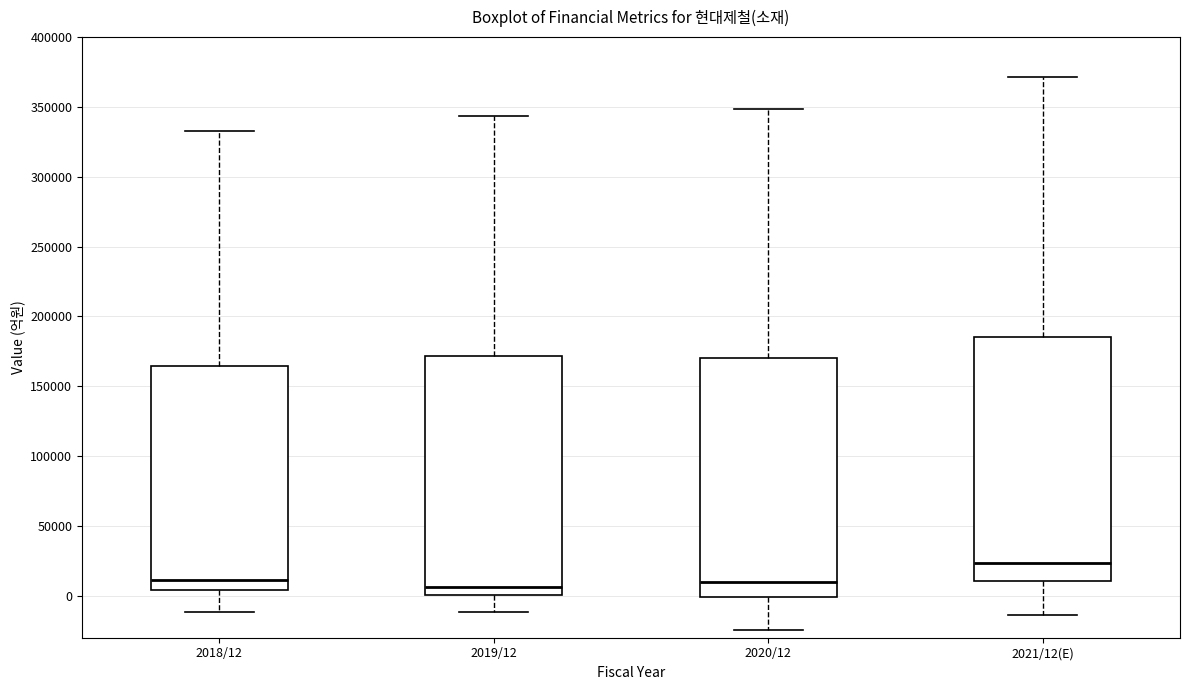

Reading left to right, read every box against the y-axis: the position of its median line, the range the box covers, and the ends of its whiskers. The values are not printed on the chart, so give them approximately, as read against the axis.

2018/12: median 10000, box 5000 to 165000, whiskers -10000 to 335000
2019/12: median 5000, box 0 to 170000, whiskers -10000 to 345000
2020/12: median 10000, box 0 to 170000, whiskers -25000 to 350000
2021/12(E): median 25000, box 10000 to 185000, whiskers -15000 to 370000